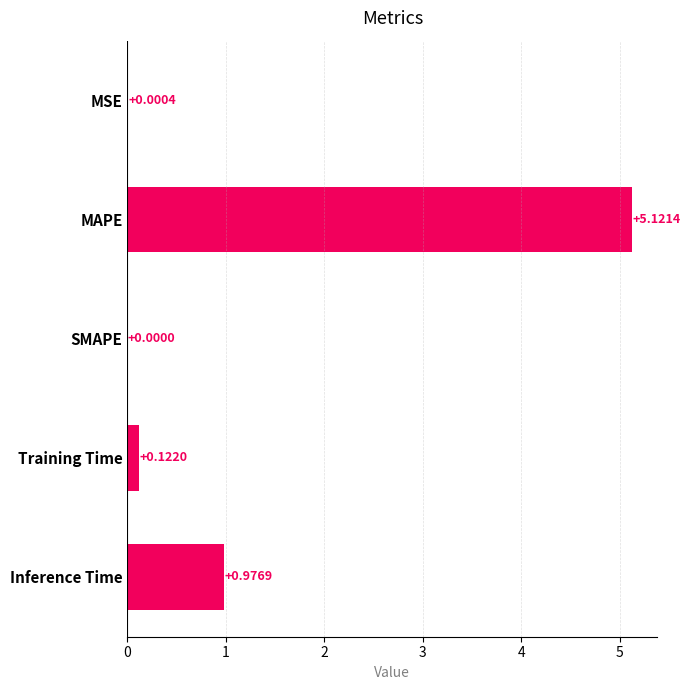

Which has a higher value, MAPE or Inference Time?

MAPE